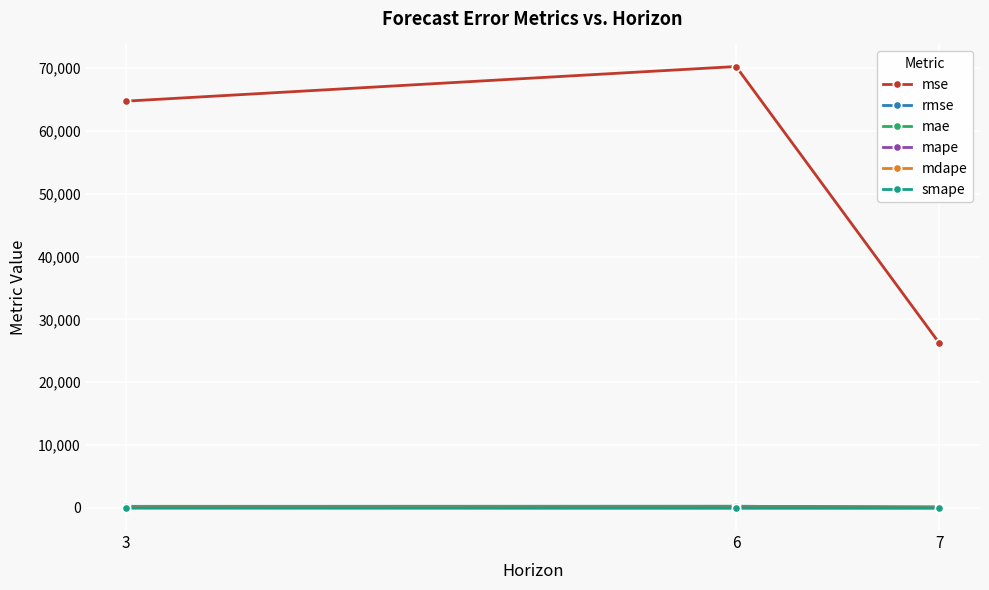

What is the maximum value for mse?

70232.6